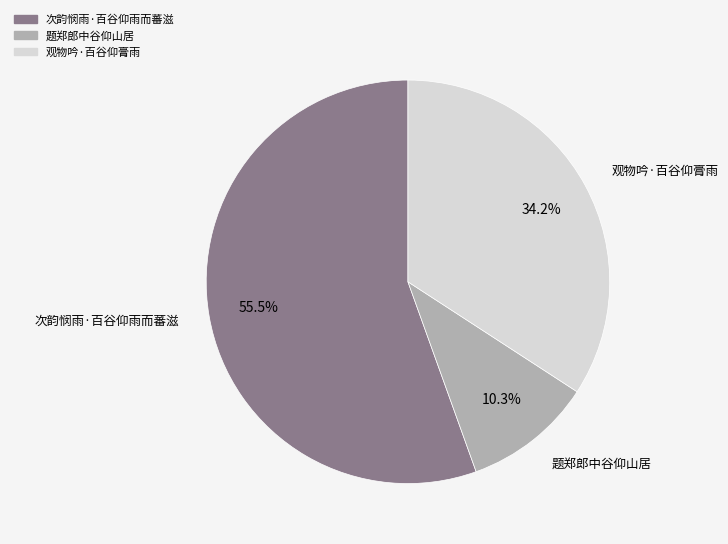

What percentage do 题郑郎中谷仰山居 and 观物吟·百谷仰膏雨 together represent?

44.5%